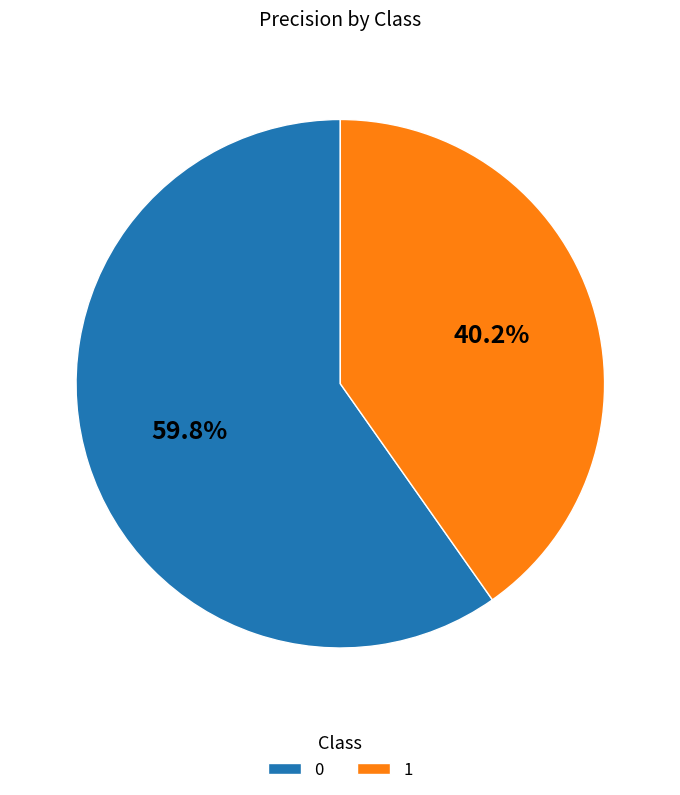

What percentage do 1 and 0 together represent?

100.0%